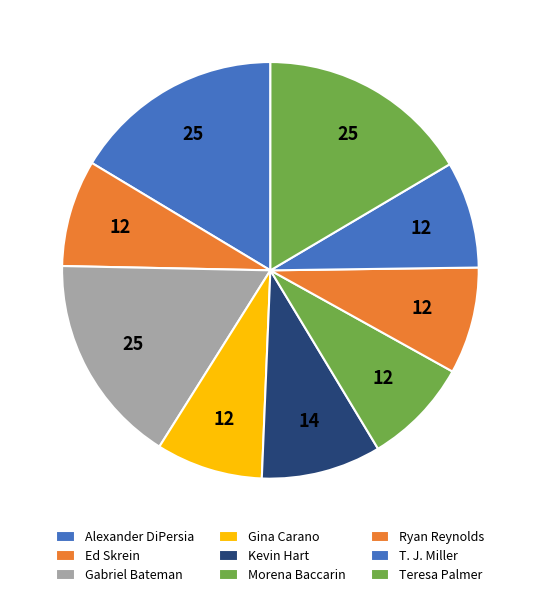

Which slice is the largest?

Teresa Palmer